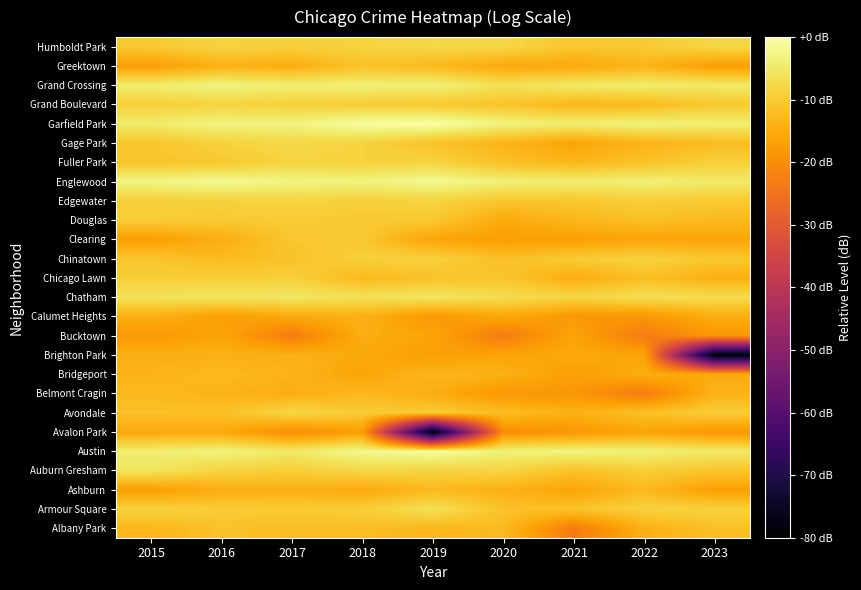

Reading left to right, what are all the values shown in this chart?

Albany Park: 2015=-13.1	2016=-11.3	2017=-12.0	2018=-12.0	2019=-13.1	2020=-12.3	2021=-23.1	2022=-14.1	2023=-11.6
Armour Square: 2015=-8.8	2016=-9.7	2017=-10.1	2018=-9.5	2019=-6.4	2020=-11.3	2021=-11.1	2022=-8.8	2023=-8.8
Ashburn: 2015=-17.1	2016=-14.6	2017=-14.1	2018=-15.3	2019=-12.7	2020=-14.1	2021=-16.1	2022=-12.7	2023=-17.1
Auburn Gresham: 2015=-5.6	2016=-8.6	2017=-9.5	2018=-7.9	2019=-8.5	2020=-8.3	2021=-11.3	2022=-9.5	2023=-10.8
Austin: 2015=-4.2	2016=-3.1	2017=-5.0	2018=-2.0	2019=-0.9	2020=-3.5	2021=-2.9	2022=-3.6	2023=-4.8
Avalon Park: 2015=-15.3	2016=-15.3	2017=-20.1	2018=-17.1	2019=-80.0	2020=-20.1	2021=-18.3	2022=-16.1	2023=-18.3
Avondale: 2015=-11.3	2016=-11.6	2017=-7.9	2018=-9.9	2019=-9.9	2020=-12.0	2021=-14.1	2022=-11.3	2023=-9.7
Belmont Cragin: 2015=-12.7	2016=-13.6	2017=-14.6	2018=-12.7	2019=-14.6	2020=-18.3	2021=-18.3	2022=-23.1	2023=-13.6
Bridgeport: 2015=-13.6	2016=-12.7	2017=-13.6	2018=-16.1	2019=-13.1	2020=-14.1	2021=-17.1	2022=-14.6	2023=-15.3
Brighton Park: 2015=-14.1	2016=-14.1	2017=-14.1	2018=-15.3	2019=-17.1	2020=-16.1	2021=-15.3	2022=-16.1	2023=-80.0
Bucktown: 2015=-18.3	2016=-16.1	2017=-23.1	2018=-14.6	2019=-16.1	2020=-23.1	2021=-16.1	2022=-23.1	2023=-18.3
Calumet Heights: 2015=-14.1	2016=-17.1	2017=-15.3	2018=-14.1	2019=-18.3	2020=-15.3	2021=-18.3	2022=-18.3	2023=-14.6
Chatham: 2015=-6.0	2016=-5.5	2017=-5.2	2018=-6.3	2019=-5.3	2020=-7.1	2021=-8.2	2022=-6.7	2023=-7.2
Chicago Lawn: 2015=-9.5	2016=-9.5	2017=-9.1	2018=-12.7	2019=-11.3	2020=-10.8	2021=-14.6	2022=-12.0	2023=-14.1
Chinatown: 2015=-10.8	2016=-12.3	2017=-11.3	2018=-9.1	2019=-8.9	2020=-11.6	2021=-9.9	2022=-8.6	2023=-10.5
Clearing: 2015=-17.1	2016=-14.6	2017=-10.5	2018=-10.3	2019=-16.1	2020=-17.1	2021=-17.1	2022=-16.1	2023=-16.1
Douglas: 2015=-9.7	2016=-10.1	2017=-9.9	2018=-10.1	2019=-10.3	2020=-15.3	2021=-13.1	2022=-11.6	2023=-12.7
Edgewater: 2015=-9.3	2016=-8.8	2017=-8.3	2018=-9.1	2019=-8.5	2020=-10.5	2021=-10.5	2022=-9.5	2023=-10.1
Englewood: 2015=-2.6	2016=-1.6	2017=-2.8	2018=-3.2	2019=-1.7	2020=-3.5	2021=-4.3	2022=-3.6	2023=-4.8
Fuller Park: 2015=-11.1	2016=-10.3	2017=-8.5	2018=-8.8	2019=-8.5	2020=-11.6	2021=-13.1	2022=-11.3	2023=-9.1
Gage Park: 2015=-10.8	2016=-8.8	2017=-7.7	2018=-8.6	2019=-11.3	2020=-13.6	2021=-16.1	2022=-13.6	2023=-12.3
Garfield Park: 2015=-4.5	2016=-3.0	2017=-3.1	2018=-0.6	2019=0.0	2020=-3.1	2021=-4.1	2022=-3.2	2023=-4.0
Grand Boulevard: 2015=-9.3	2016=-8.5	2017=-9.1	2018=-9.7	2019=-10.3	2020=-11.1	2021=-13.1	2022=-12.7	2023=-10.3
Grand Crossing: 2015=-4.2	2016=-2.8	2017=-4.0	2018=-3.7	2019=-3.5	2020=-6.4	2021=-4.9	2022=-4.2	2023=-4.9
Greektown: 2015=-17.1	2016=-14.1	2017=-14.6	2018=-11.3	2019=-12.7	2020=-15.3	2021=-15.3	2022=-13.6	2023=-17.1
Humboldt Park: 2015=-10.1	2016=-8.6	2017=-9.1	2018=-8.6	2019=-7.8	2020=-8.0	2021=-10.5	2022=-10.1	2023=-8.0